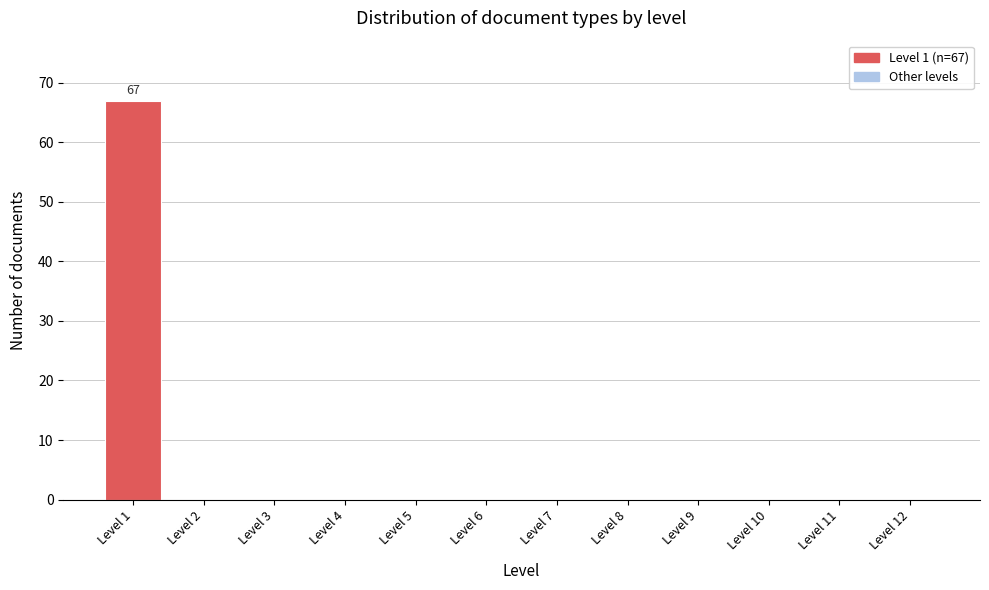

Over which range of the x-axis is the bar tallest?

0.5 to 1.5